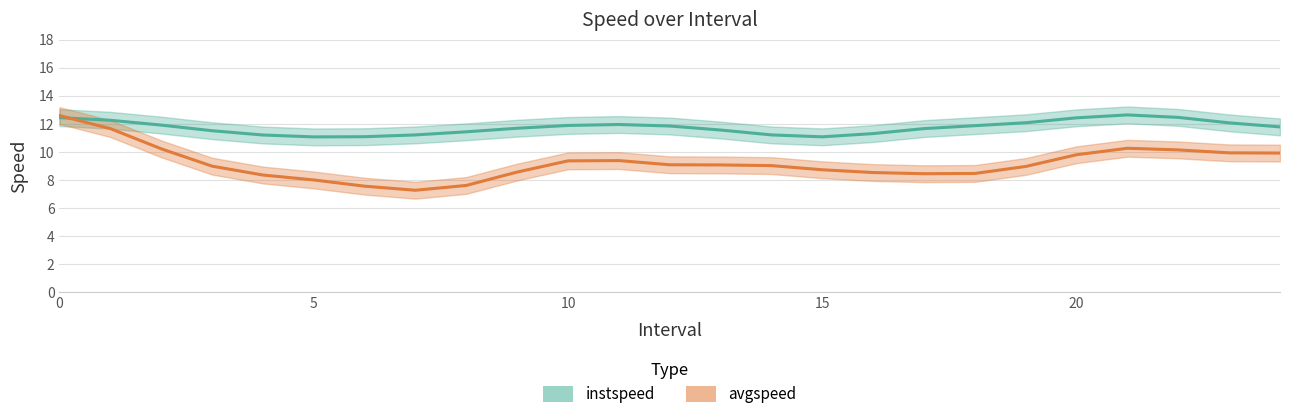

At how many categories does at least one series exceed 11?

25